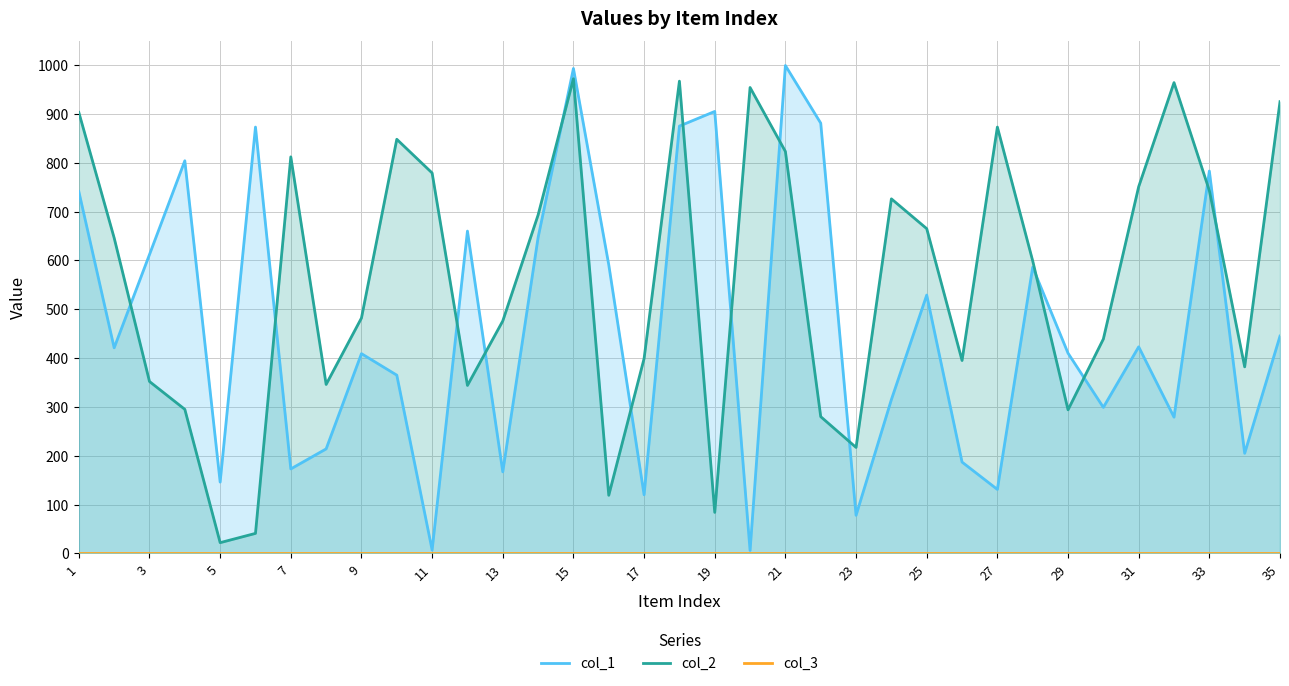

Is the value of col_2_line at 25 greater than the value of col_1_line at 3?

Yes